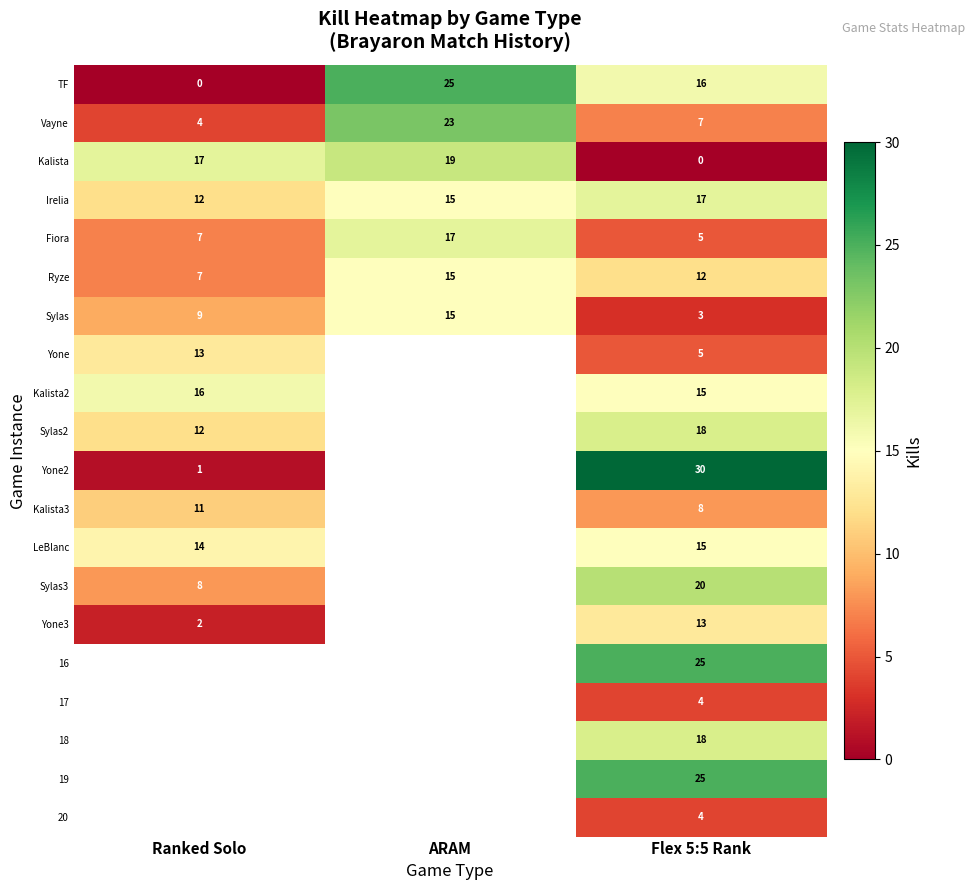

How many data points in Fiora are less than 7?

1